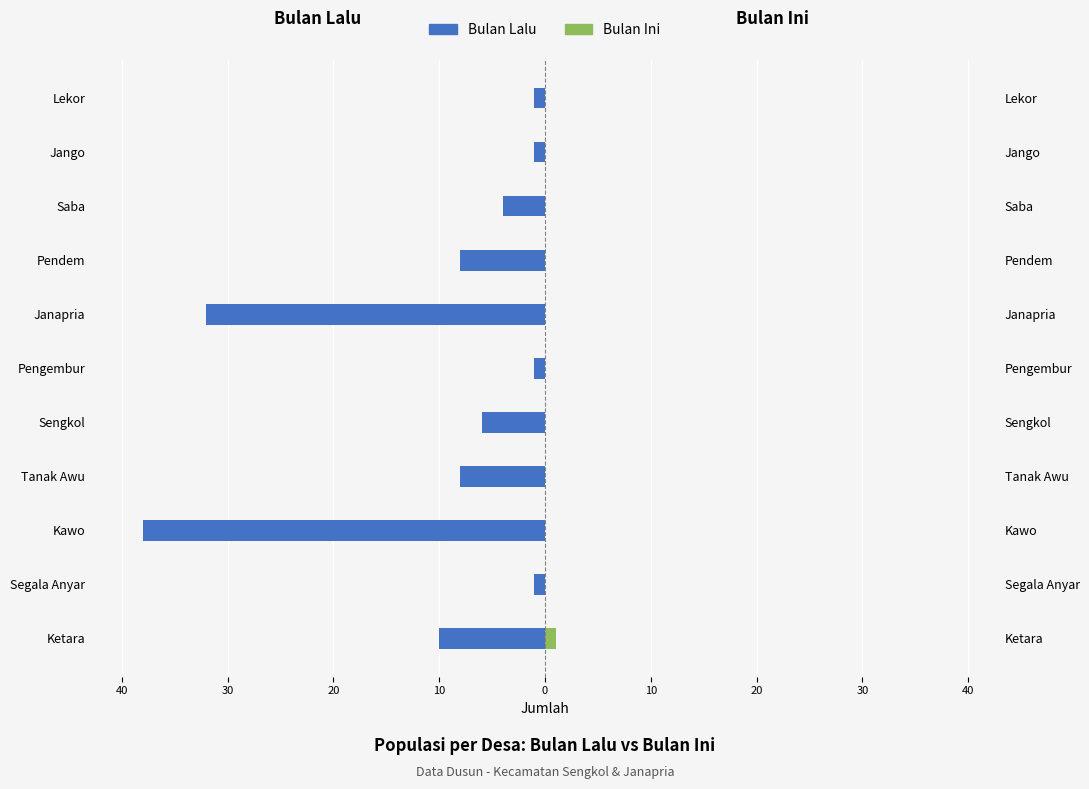

At how many categories does at least one series exceed -15?

11